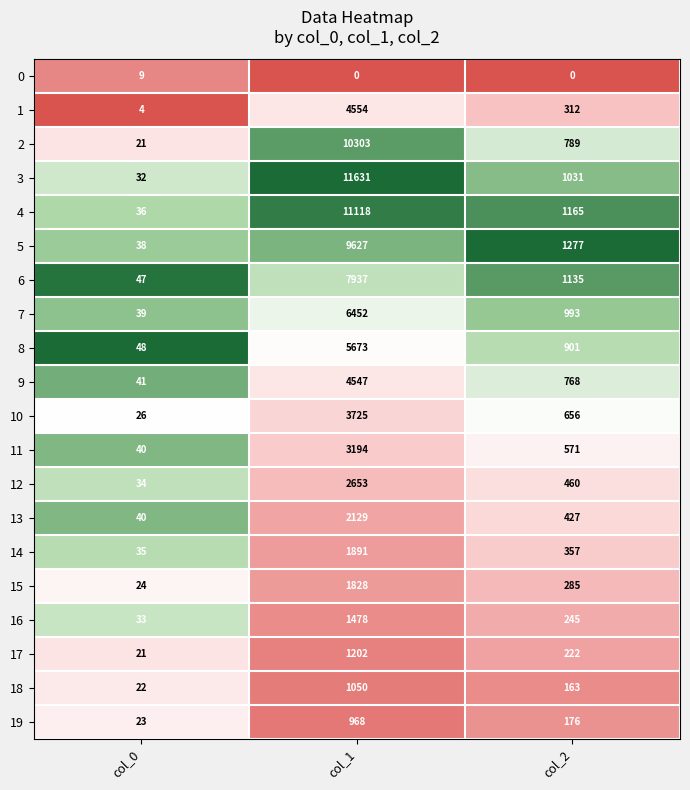

The value of 2 at col_0 is 6. True or false?

False